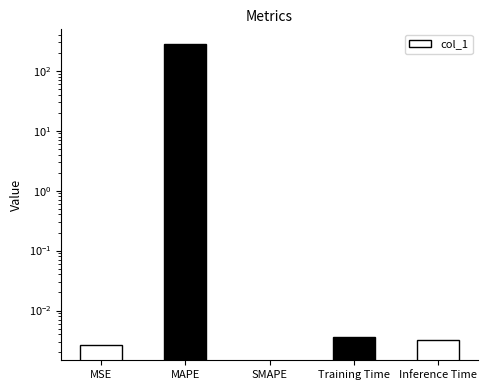

The chart shows a value of 0.0 at MSE. True or false?

False